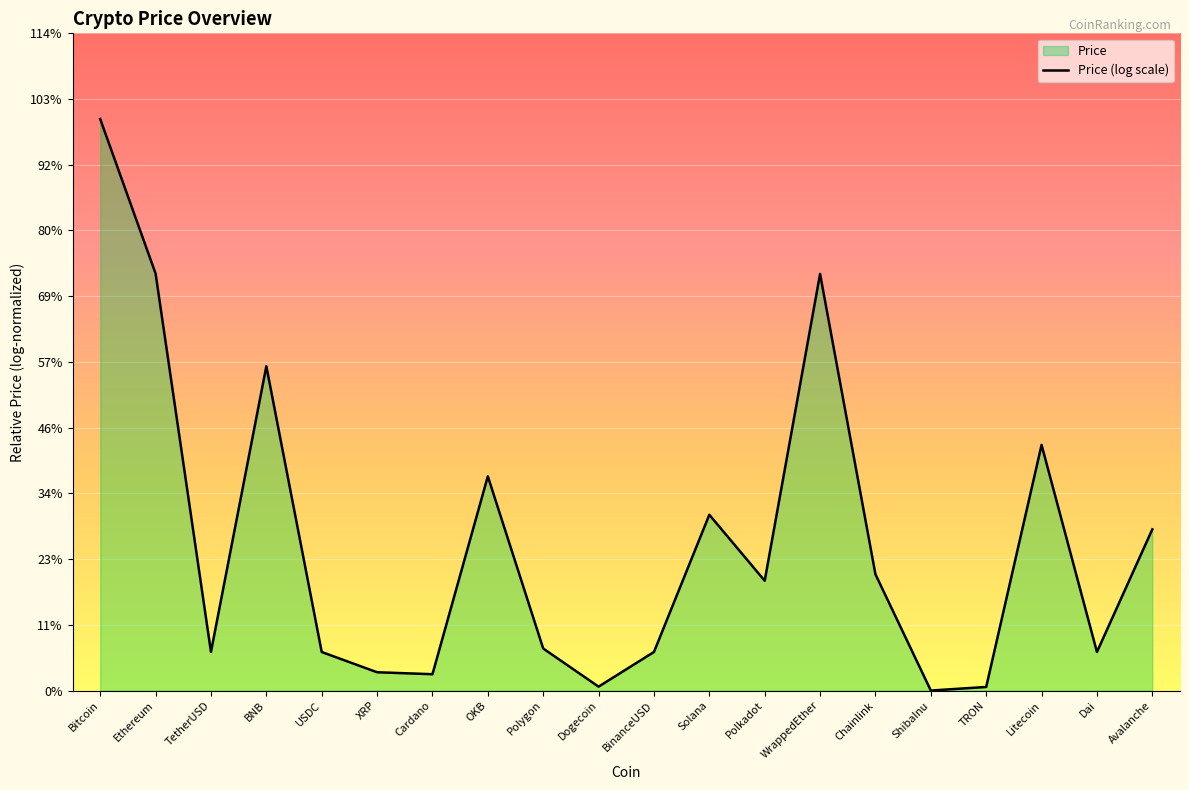

True or false: the data shows 0.8 at Polygon.

True